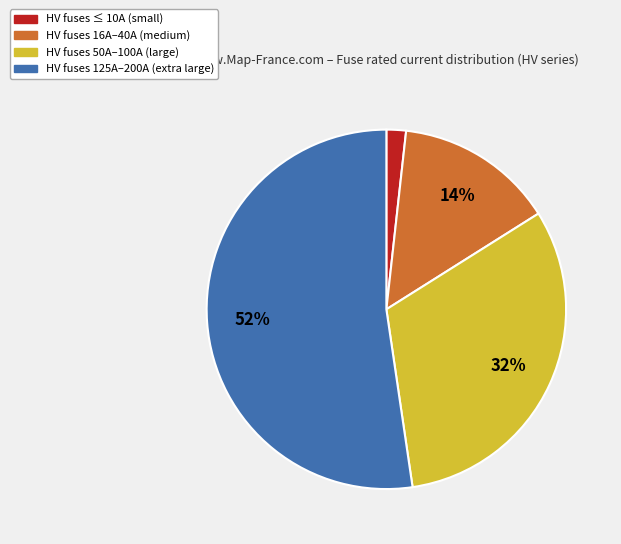

To the nearest percent, what is the average slice percentage?

25%